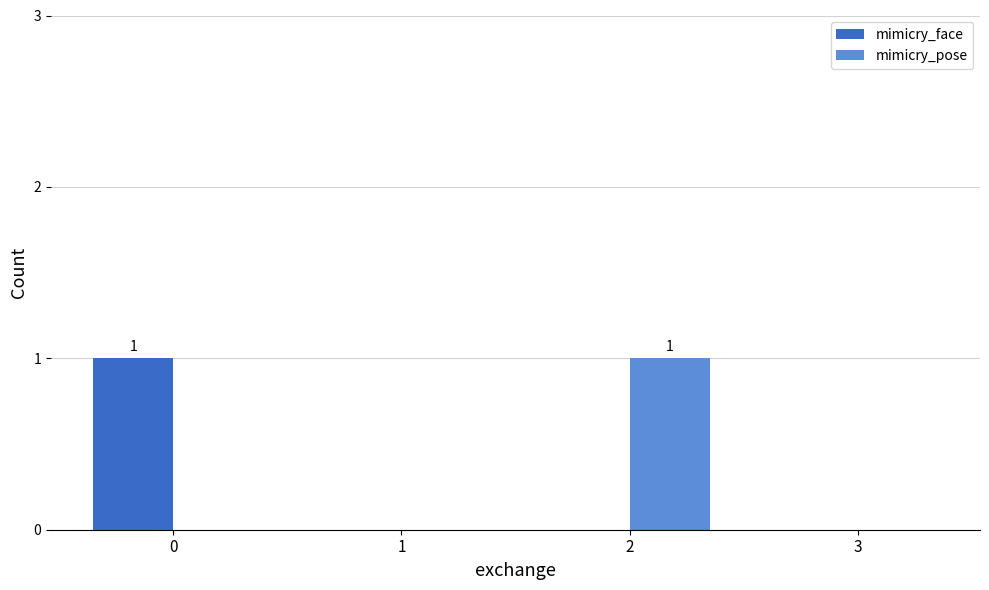

Are the bars horizontal?

No